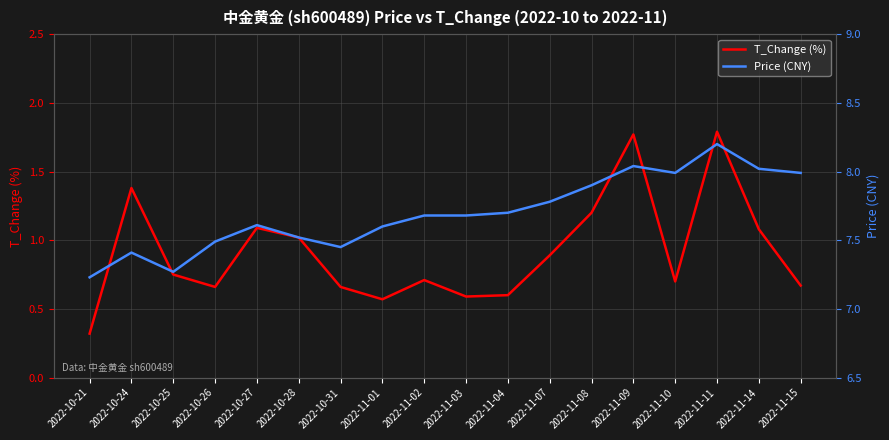

What is the difference between the maximum and minimum values in the Price (CNY) series?

1.0